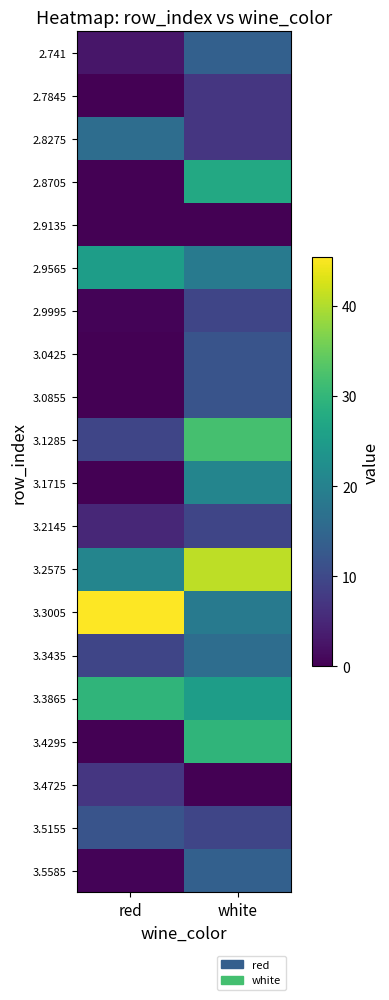

Which series has the largest total across all categories?

3.3005